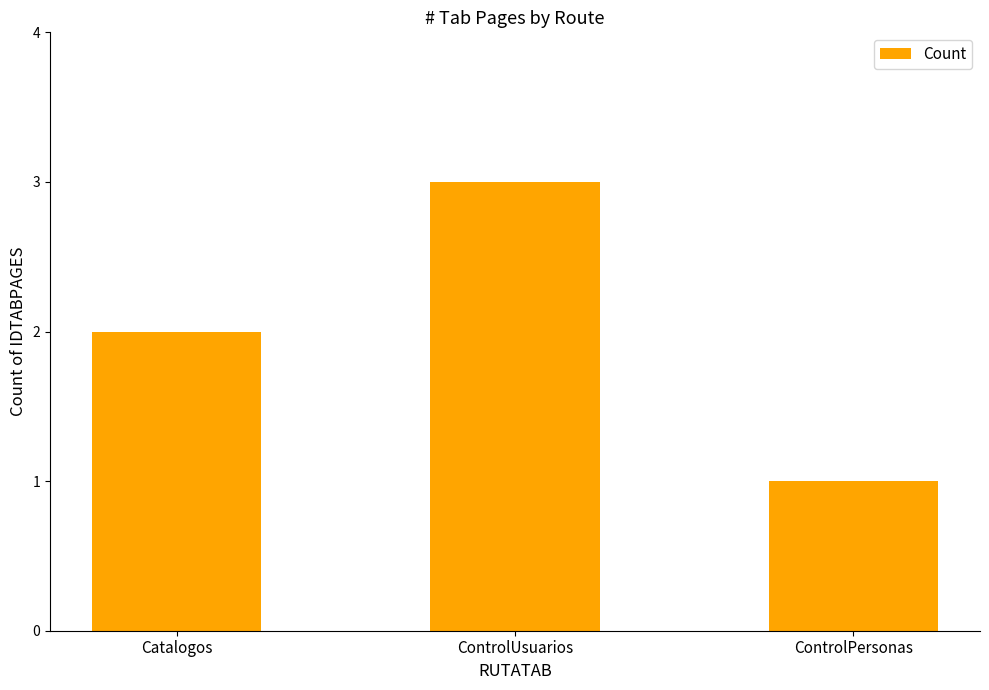

Which label corresponds to the largest value in the chart?

ControlUsuarios